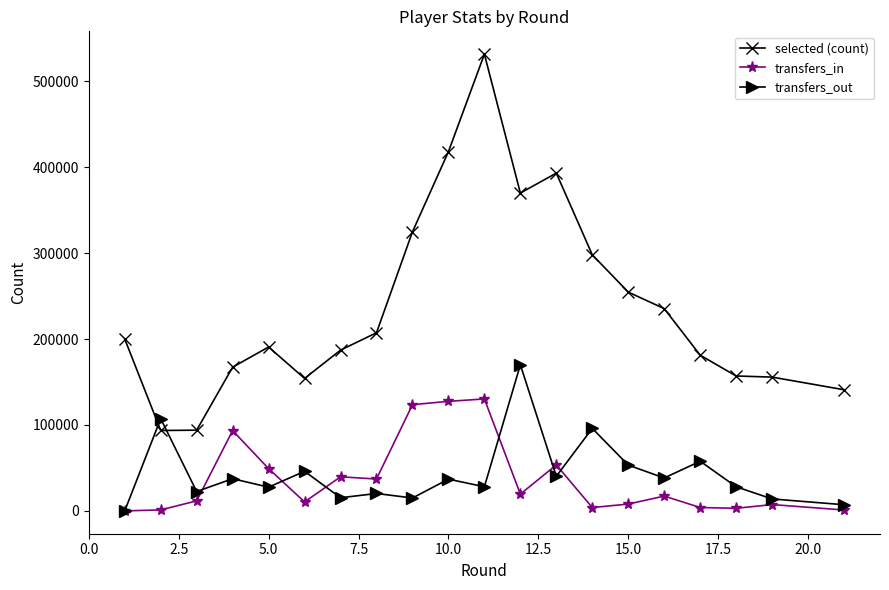

Count the number of data series in this chart.

3